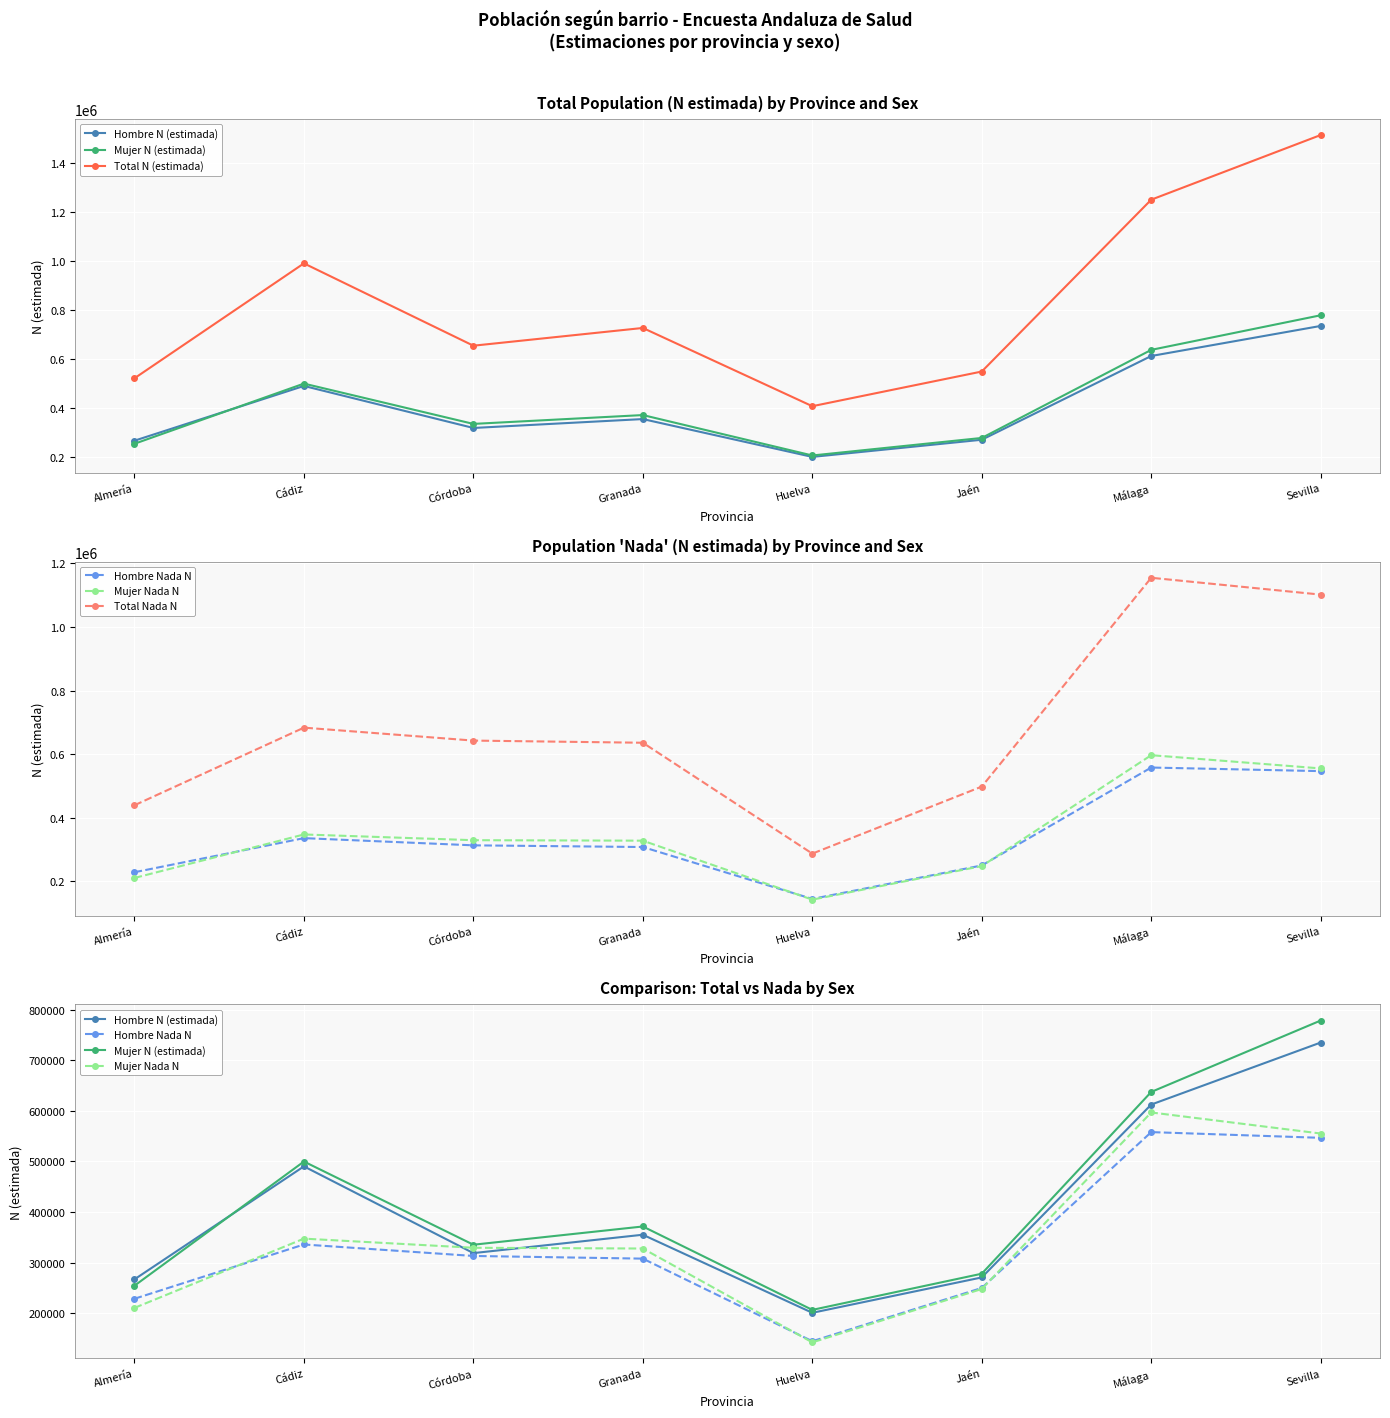

Between Huelva and Córdoba, which is larger?

Córdoba